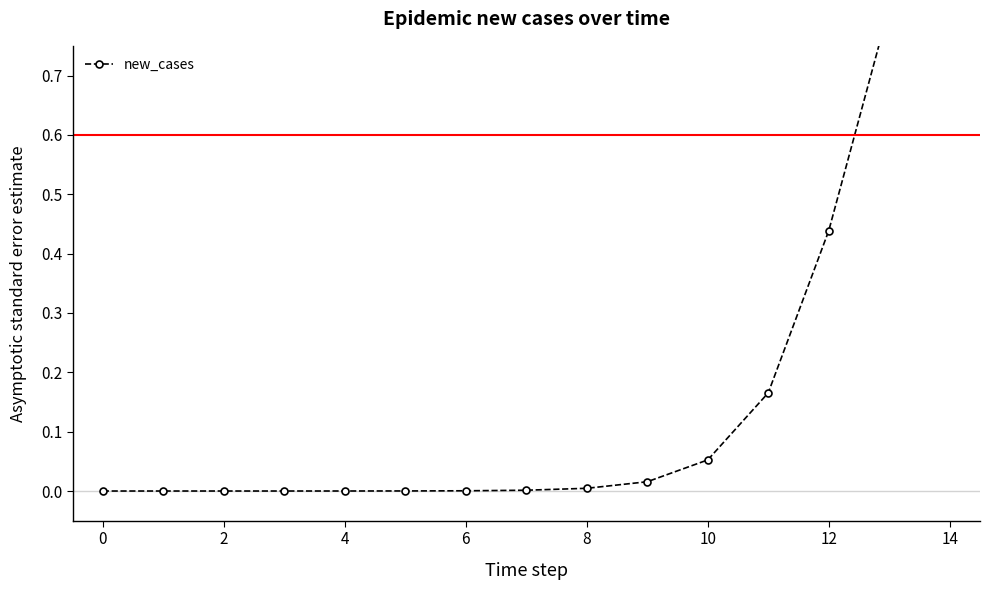

Is it true that the value at 8 is 0.0?

True